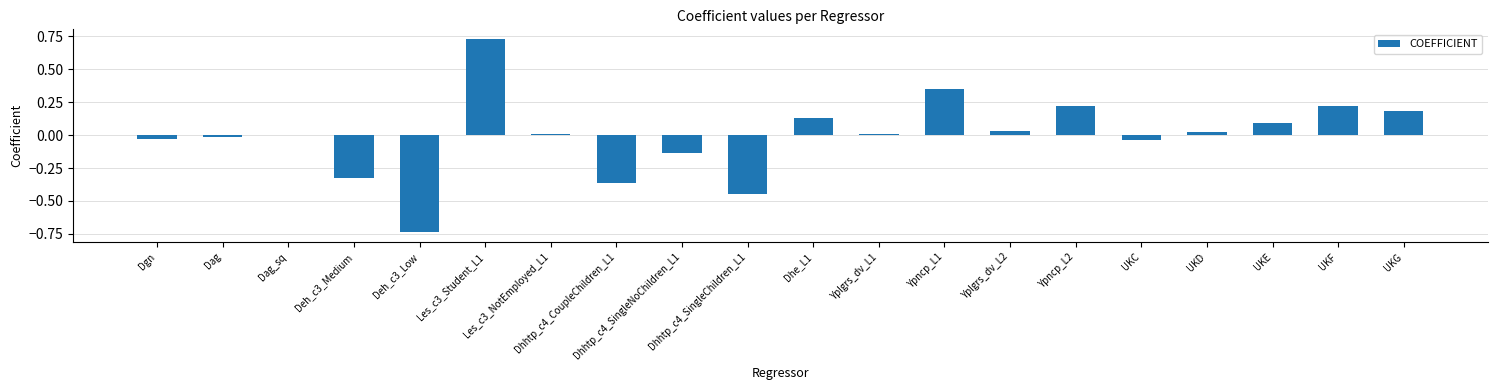

Reading left to right, extract all data points from this chart.

Dgn=-0.0	Dag=-0.0	Dag_sq=0.0	Deh_c3_Medium=-0.3	Deh_c3_Low=-0.7	Les_c3_Student_L1=0.7	Les_c3_NotEmployed_L1=0.0	Dhhtp_c4_CoupleChildren_L1=-0.4	Dhhtp_c4_SingleNoChildren_L1=-0.1	Dhhtp_c4_SingleChildren_L1=-0.4	Dhe_L1=0.1	Yplgrs_dv_L1=0.0	Ypncp_L1=0.3	Yplgrs_dv_L2=0.0	Ypncp_L2=0.2	UKC=-0.0	UKD=0.0	UKE=0.1	UKF=0.2	UKG=0.2